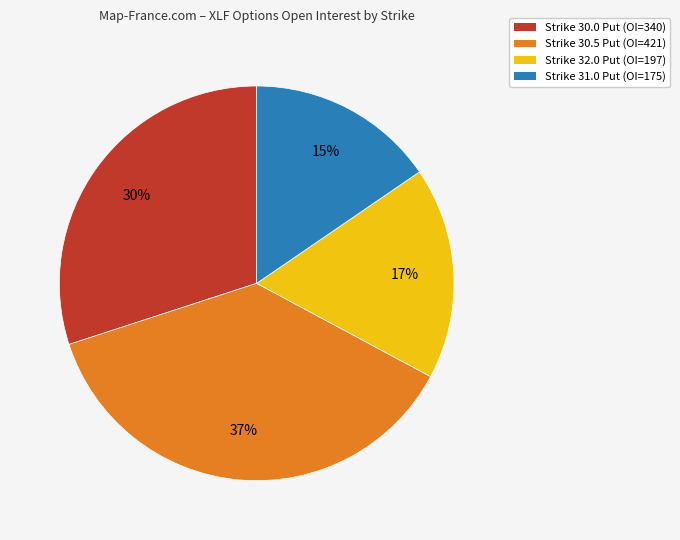

Is it true that Strike 30.5 Put (OI=421) is 47% of the pie?

False